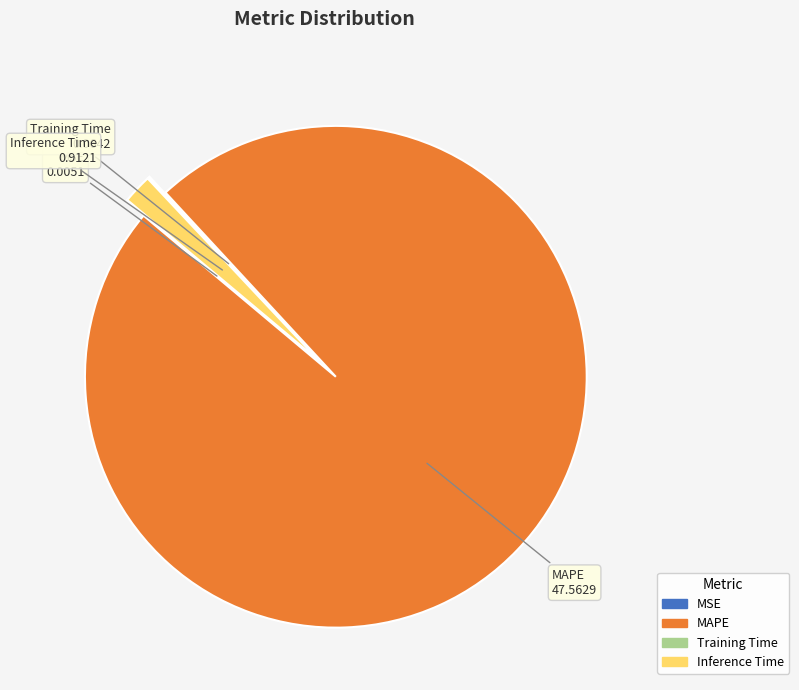

Between MAPE and Inference Time, which is larger?

MAPE